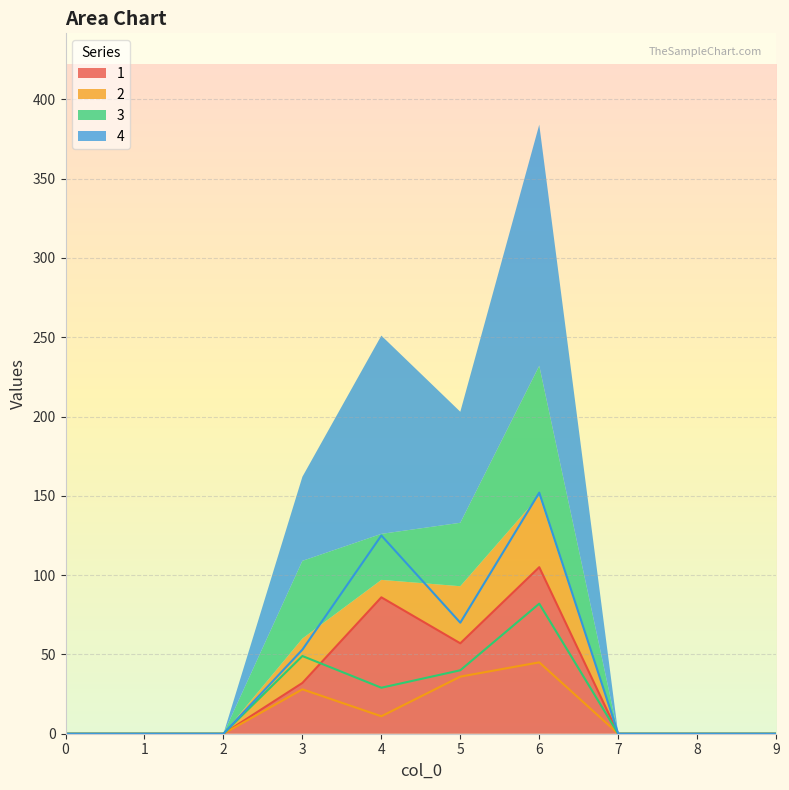

At which category is the sum across all series the highest?

6